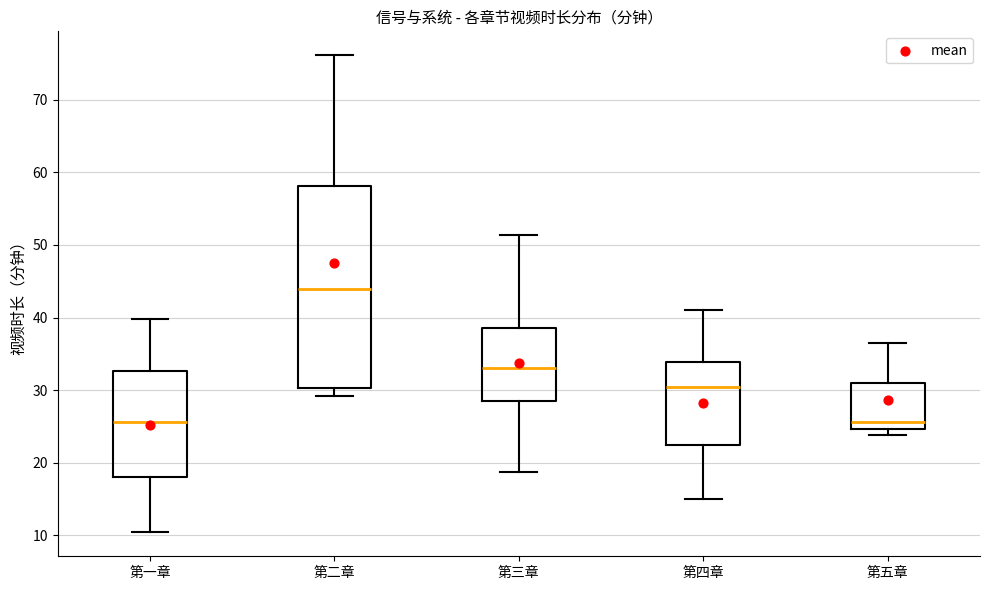

Which box is the tallest, from its lower edge to its upper edge?

第二章